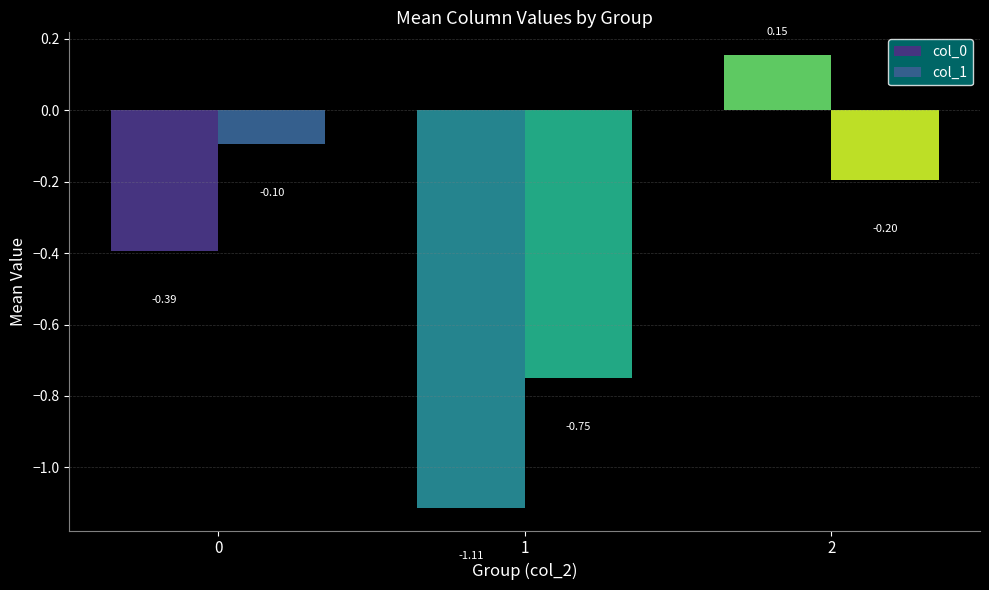

Which category has the highest value across all series?

2